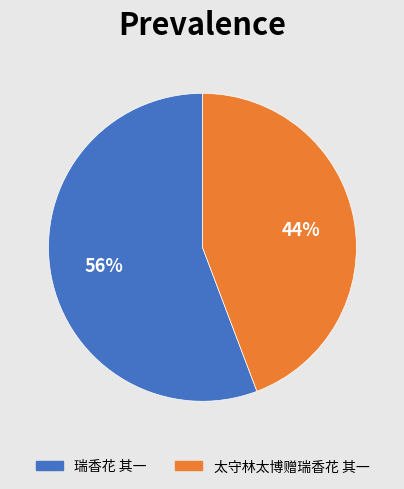

True or false: 太守林太博赠瑞香花 其一 accounts for 38% of the total.

False